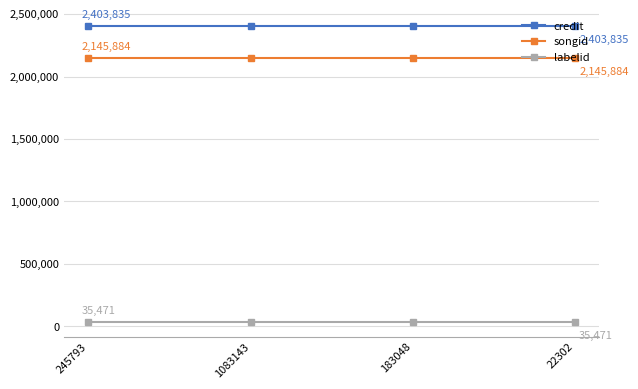

What is the label of the 4th point from the left?

22302